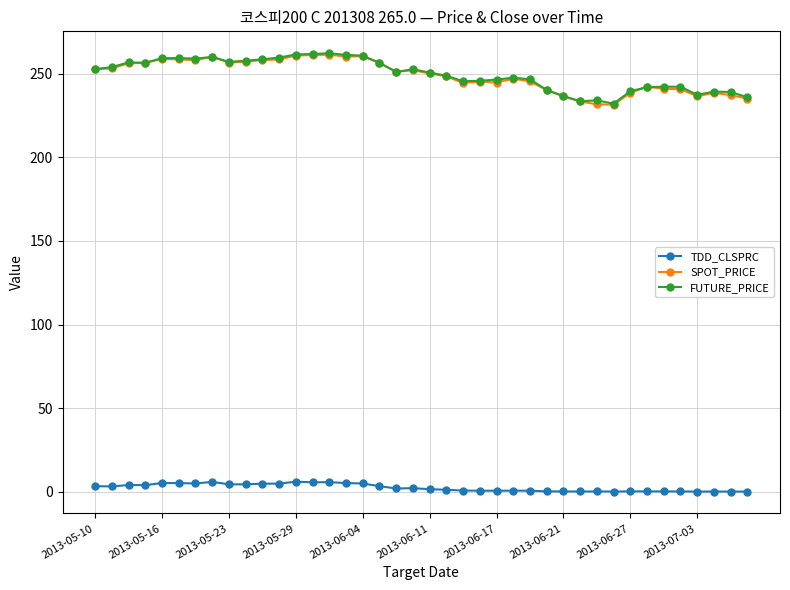

True or false: FUTURE_PRICE has more than 2 interior local peaks.

True